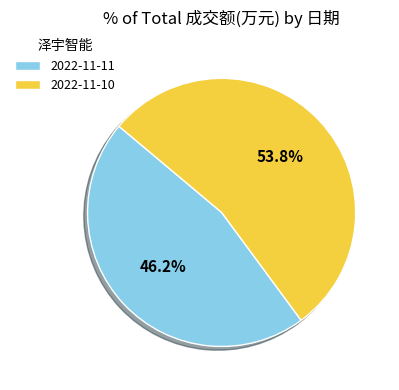

The 2022-11-10 slice represents 40% of the pie. True or false?

False